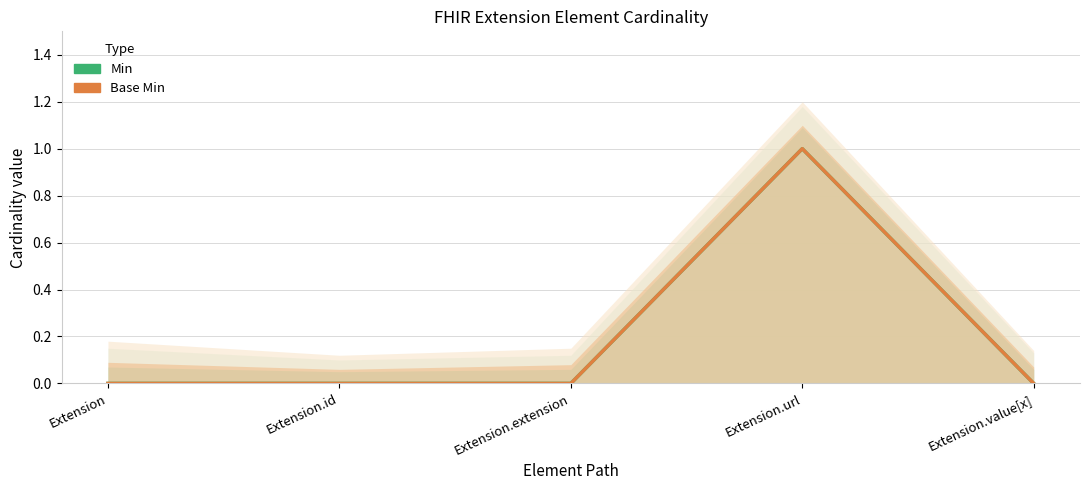

Count the number of categories in the chart.

5